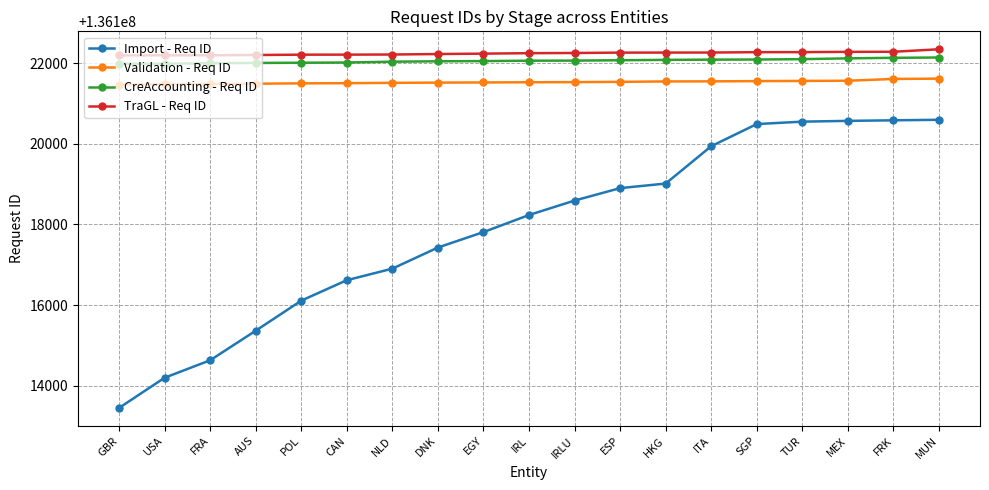

What position from the right is HKG?

7